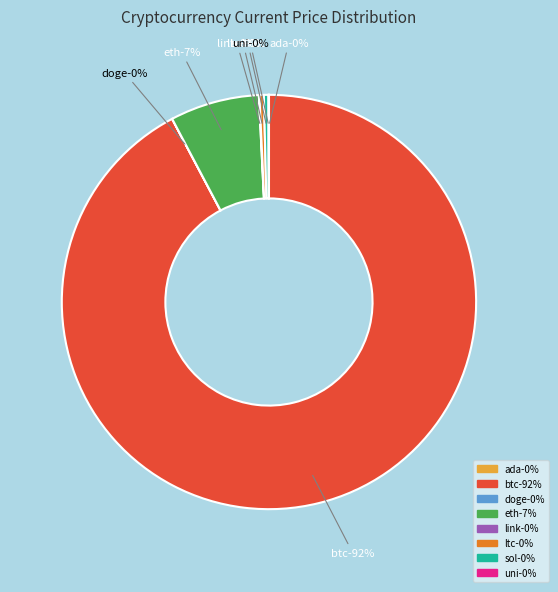

Does sol represent more than half of the total?

No